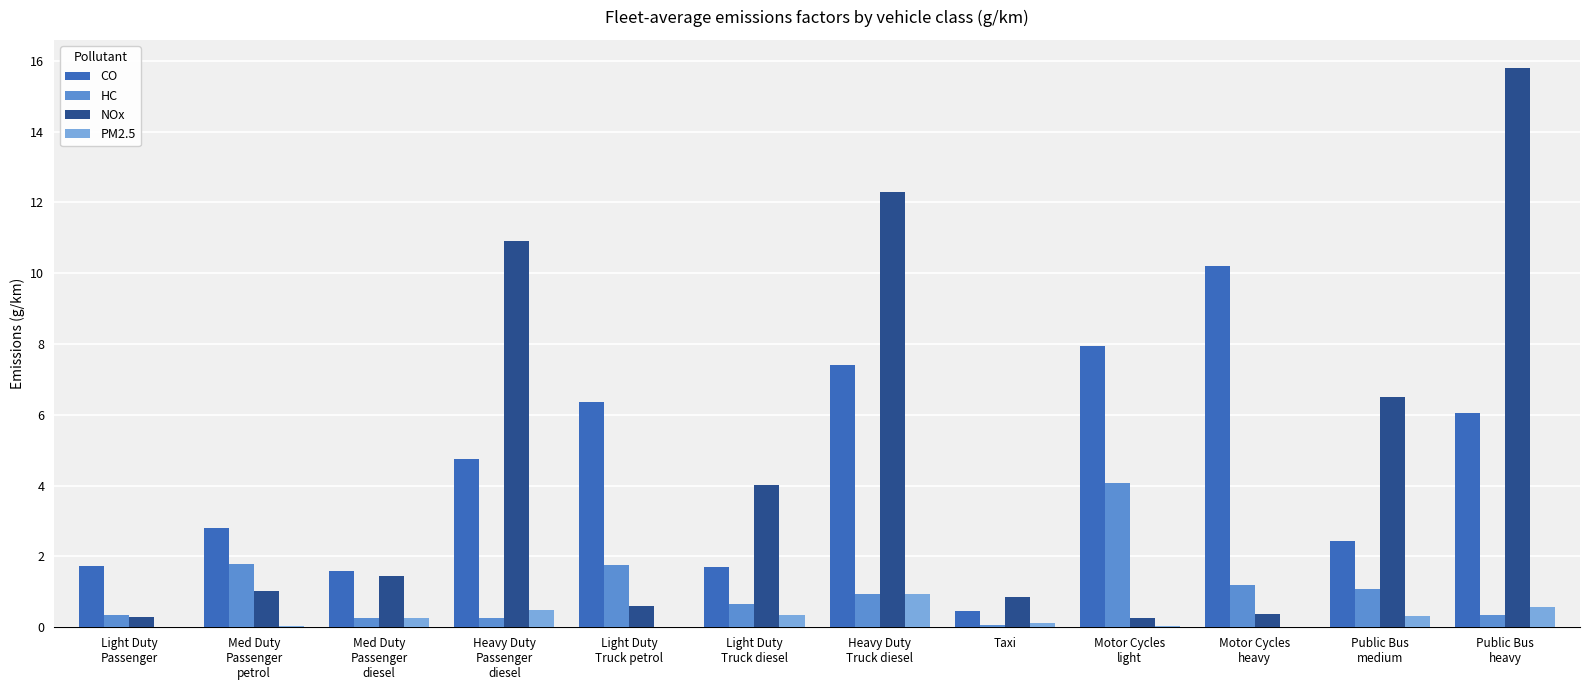

What is the maximum value shown in the chart?

15.8